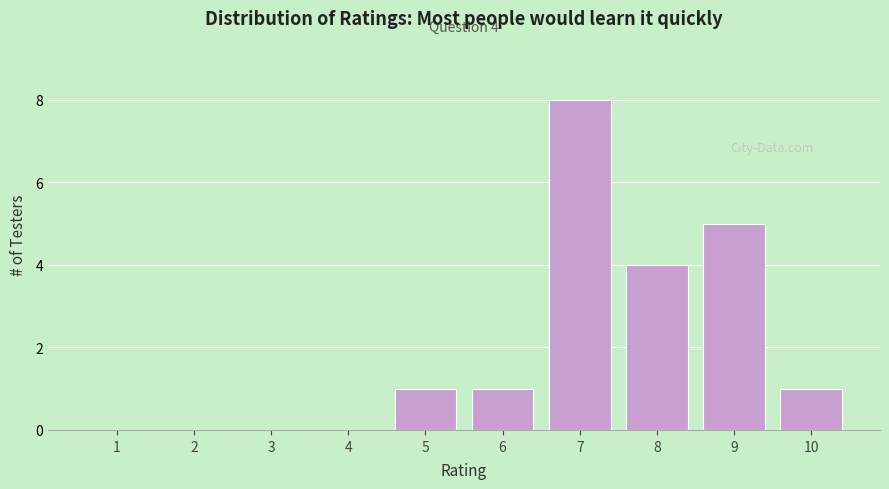

Reading left to right, what are all the values shown in this chart?

1=0	2=0	3=0	4=0	5=1	6=1	7=8	8=4	9=5	10=1